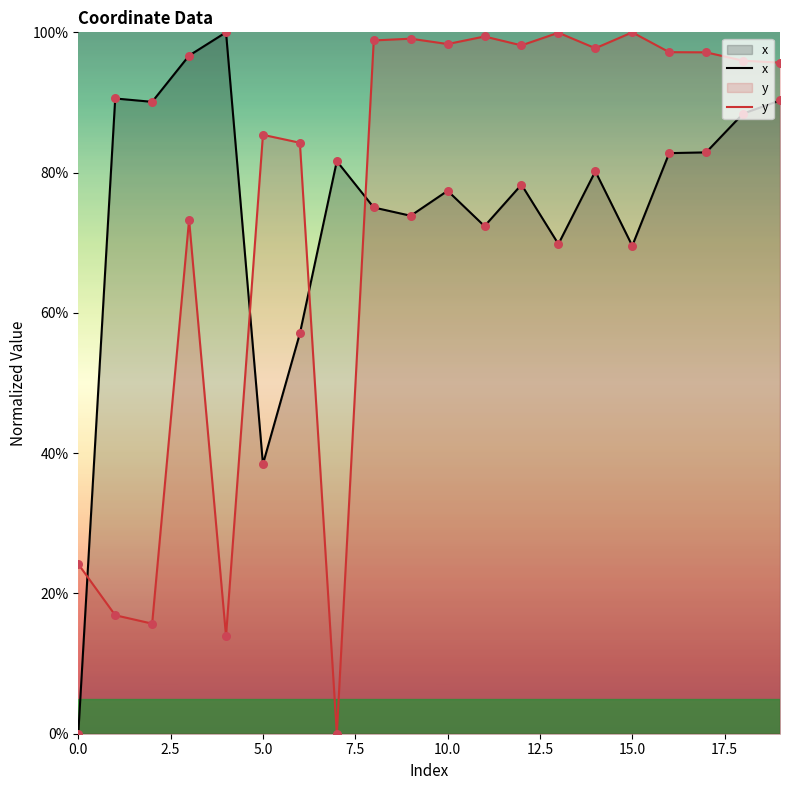

Is the value of x at 16 greater than the value of y at 9?

No